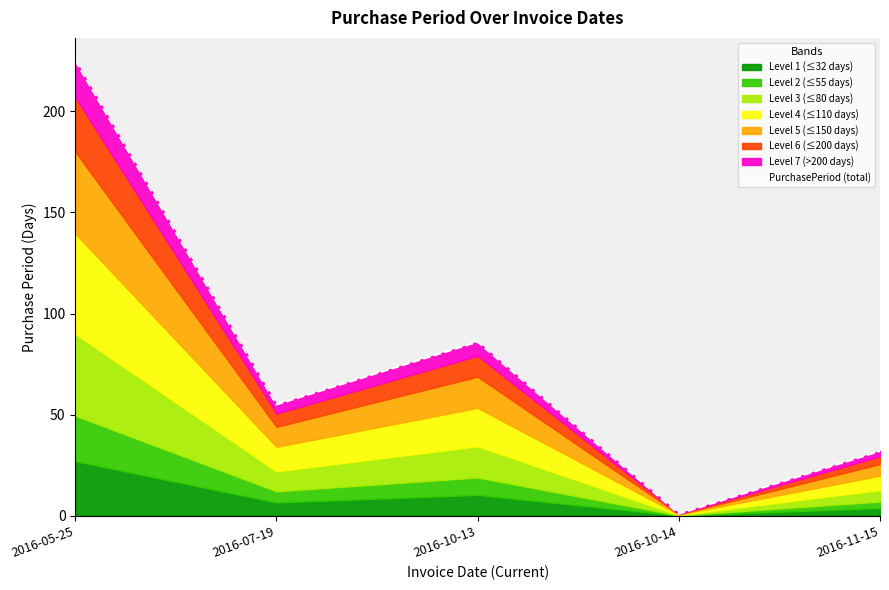

Is it true that the value at 2016-05-25 is 225?

True